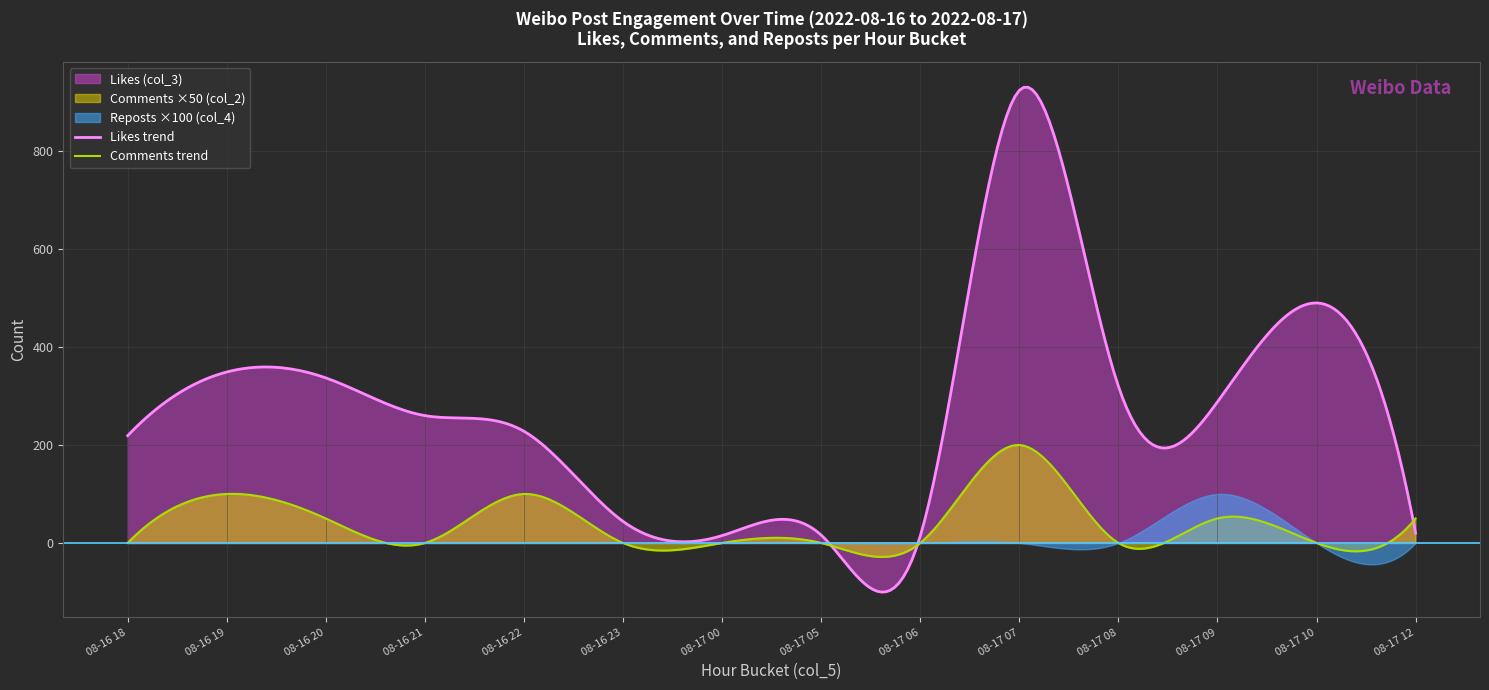

True or false: Likes (col_3) has more than 2 points higher than both neighbors.

True